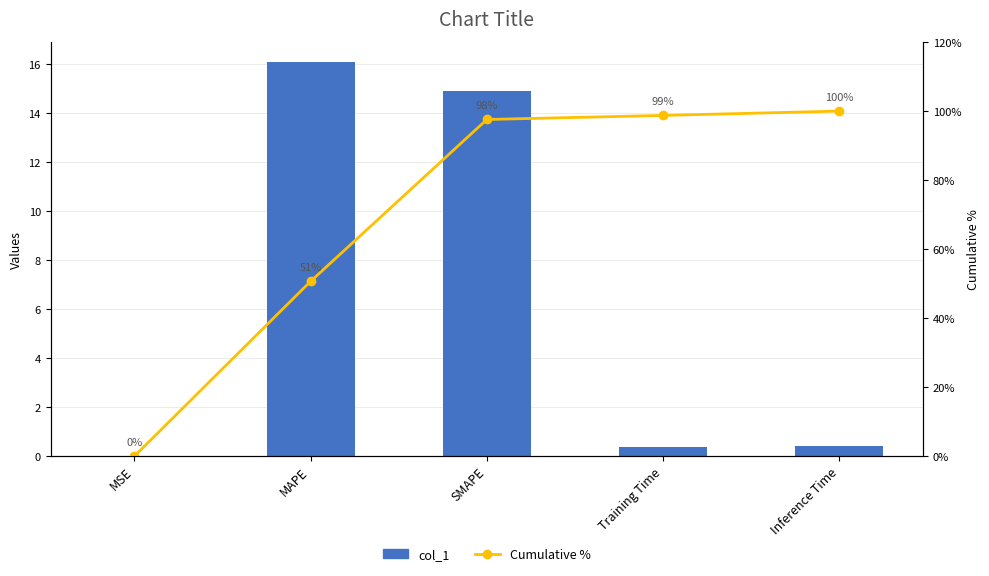

Count the number of categories in the chart.

5